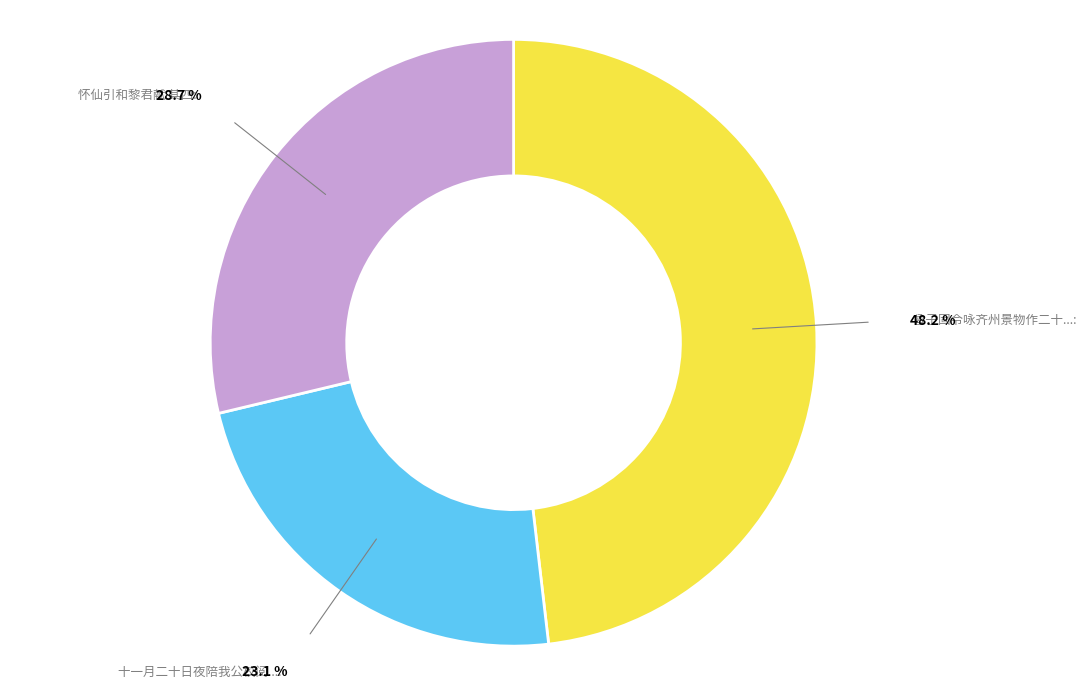

Is there any slice that represents more than half of the pie?

No